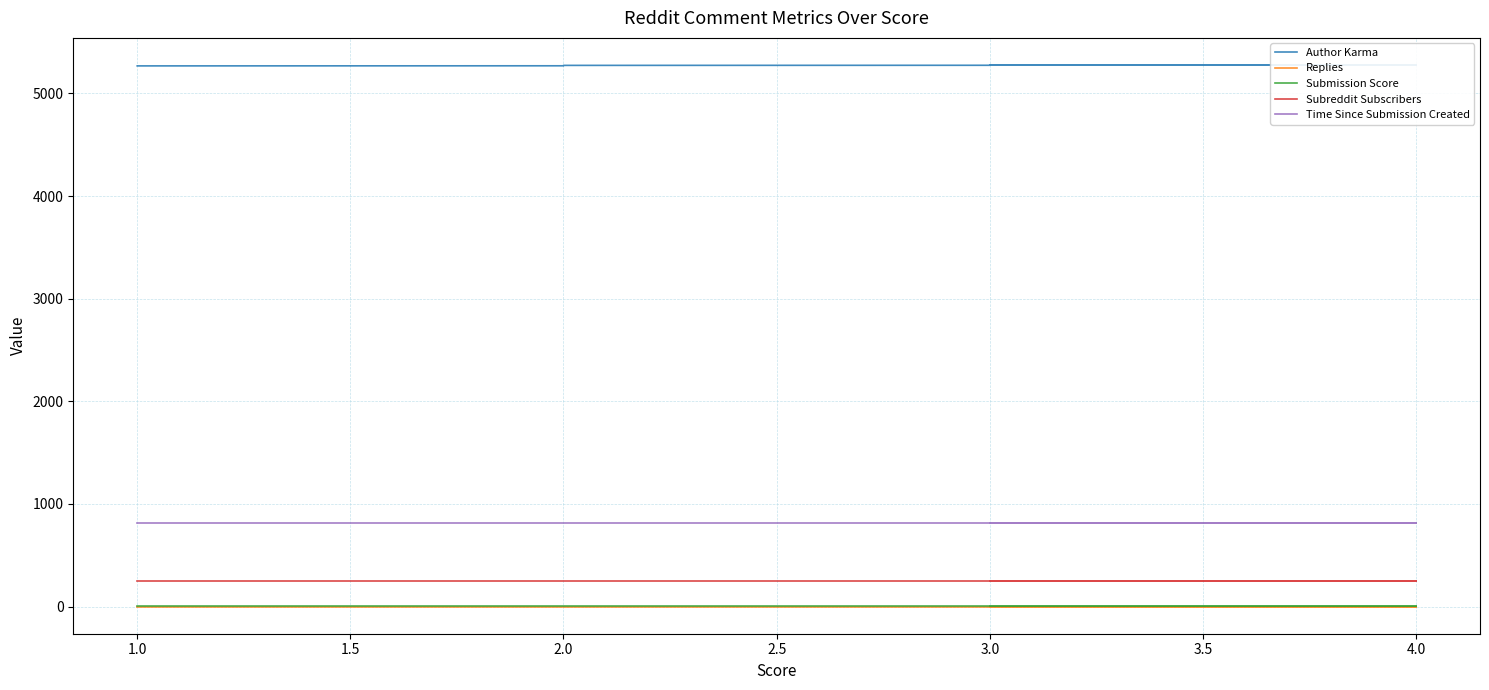

True or false: Submission Score and Author Karma cross at least once.

False